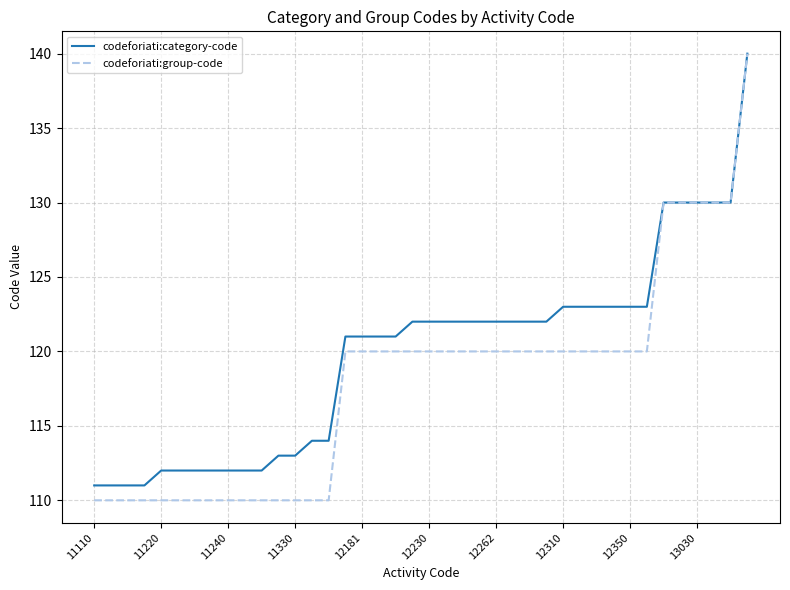

List the series in order of their overall mean, highest first.

codeforiati:category-code, codeforiati:group-code